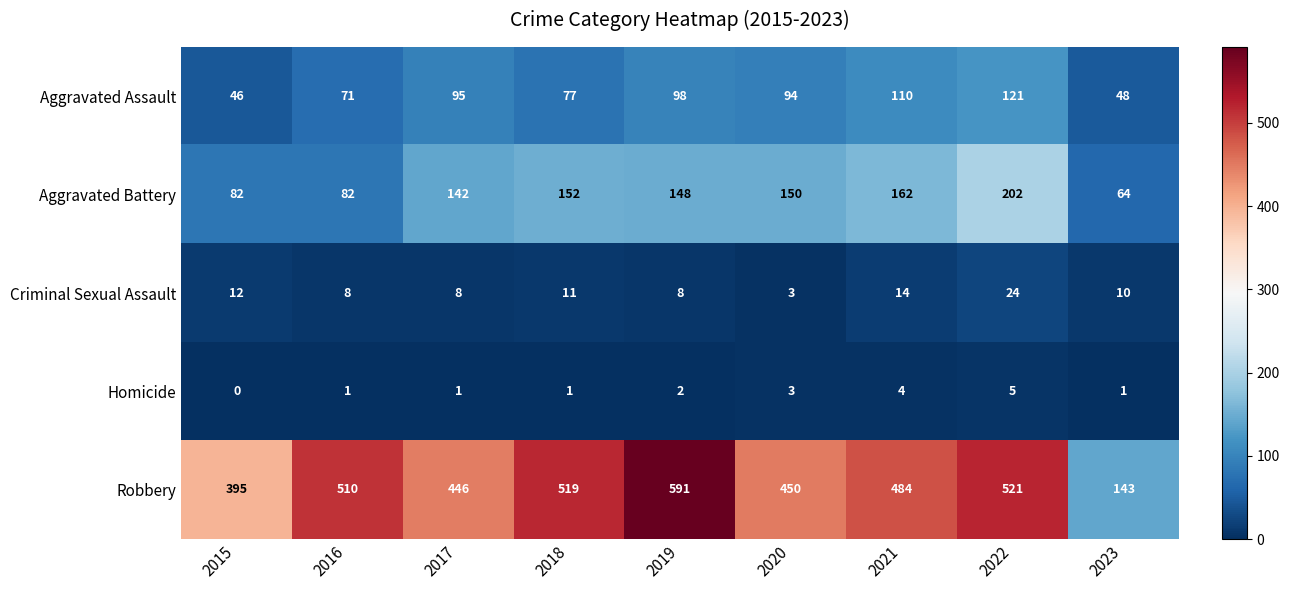

Where is Aggravated Battery nearest to the value 133?

2017